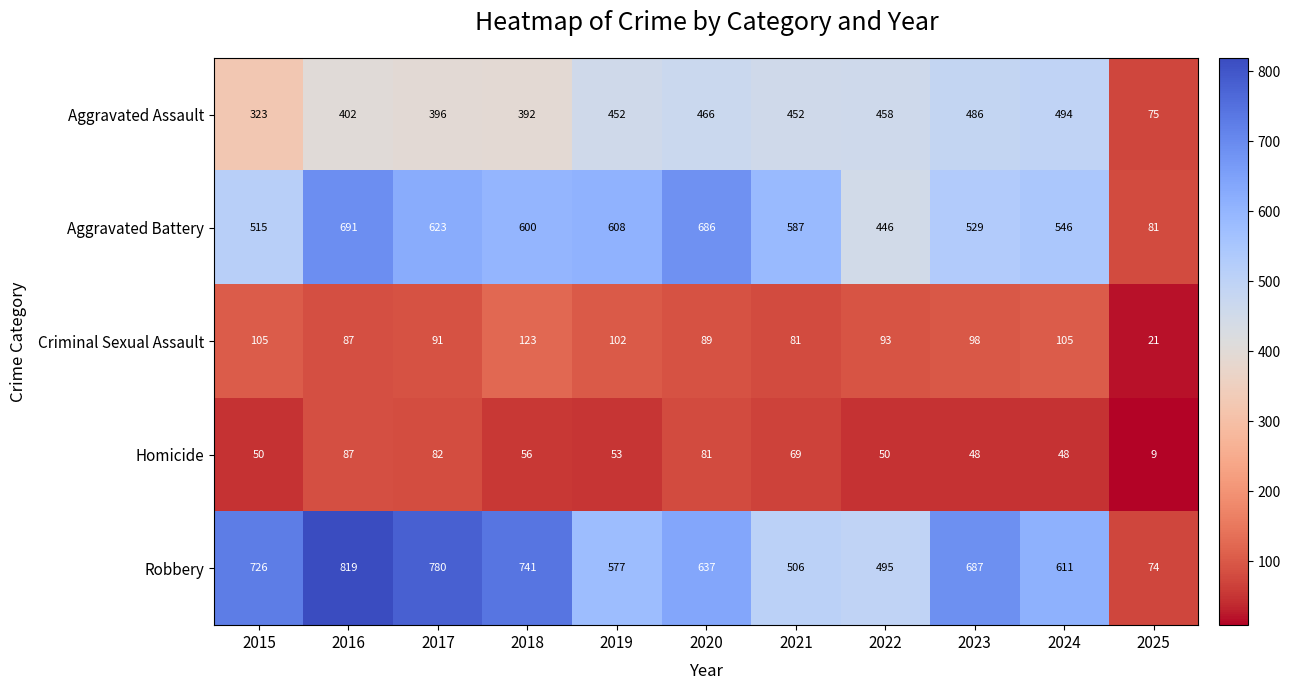

At which label does Robbery first exceed 637?

2015